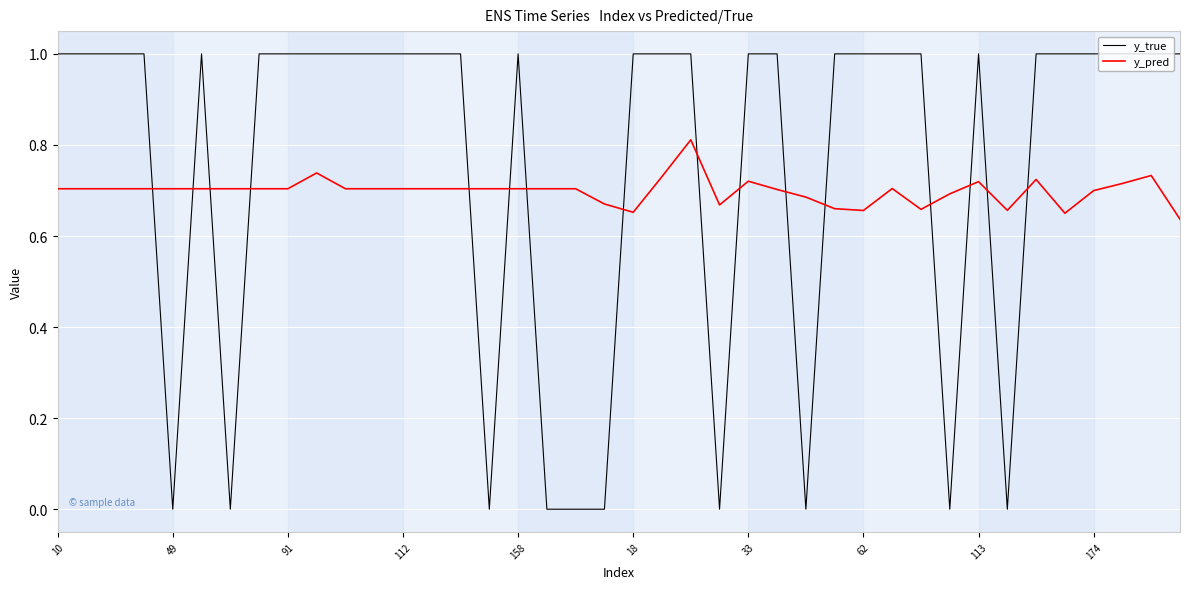

What is the difference between the maximum and minimum values in the y_true series?

1.0